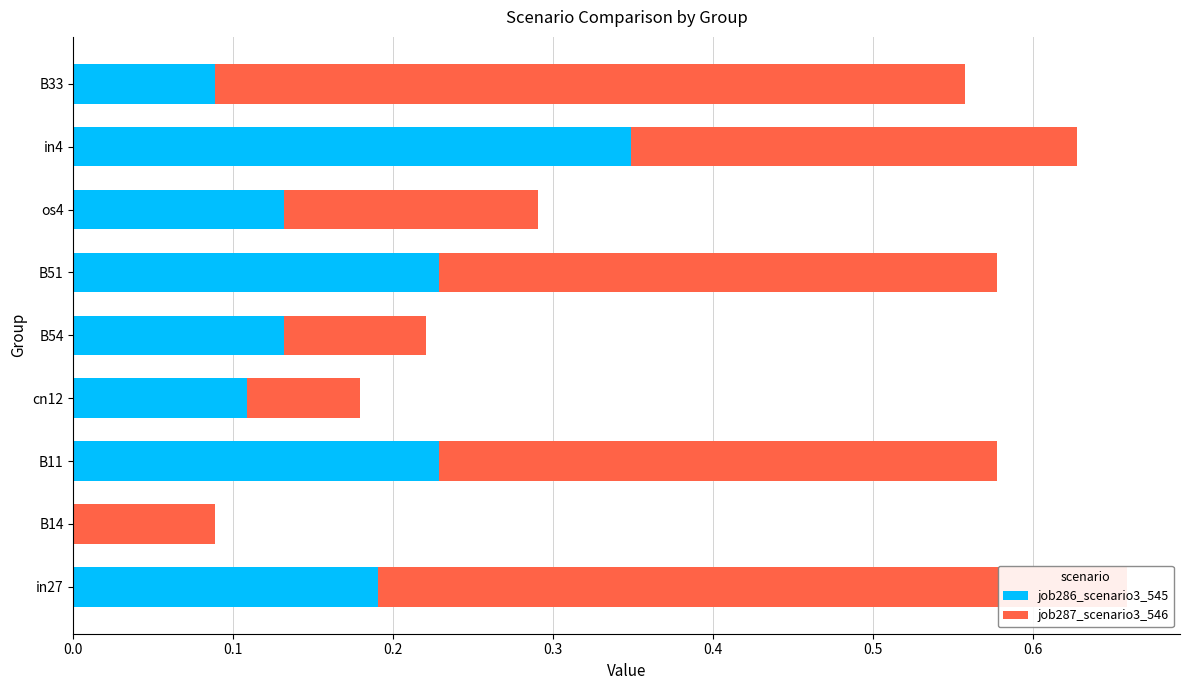

The value of job286_scenario3_545 at in4 is 0.3. True or false?

True